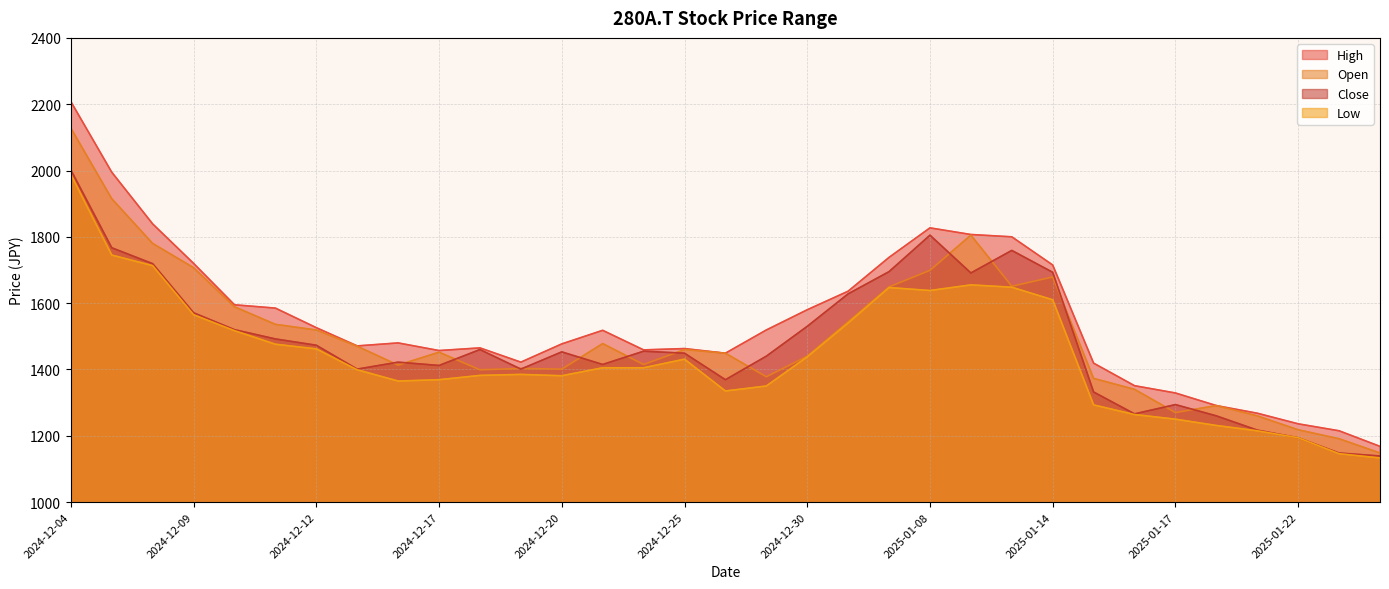

How many interior local valleys does the Open series have?

7